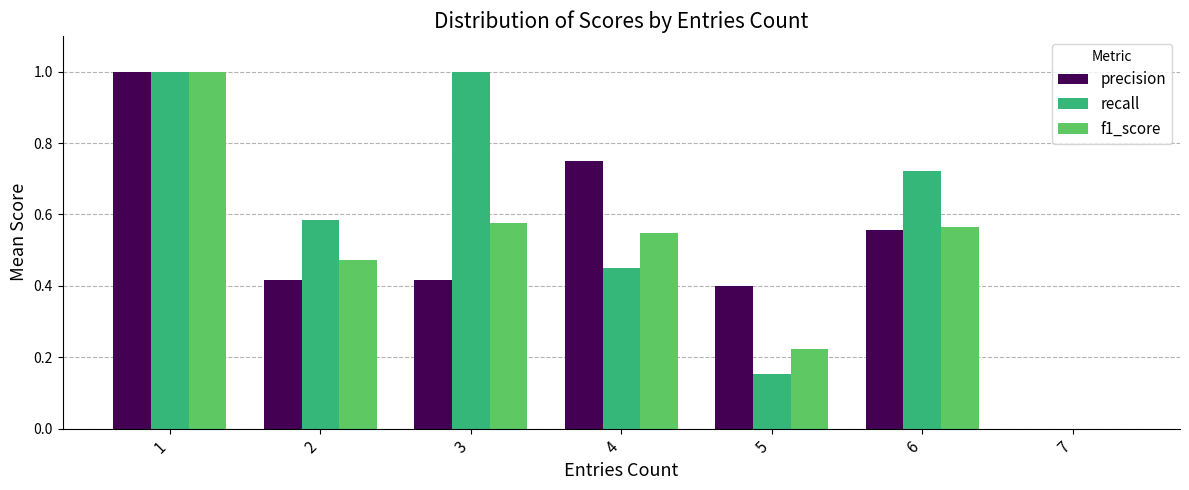

What is the greatest value displayed?

1.0